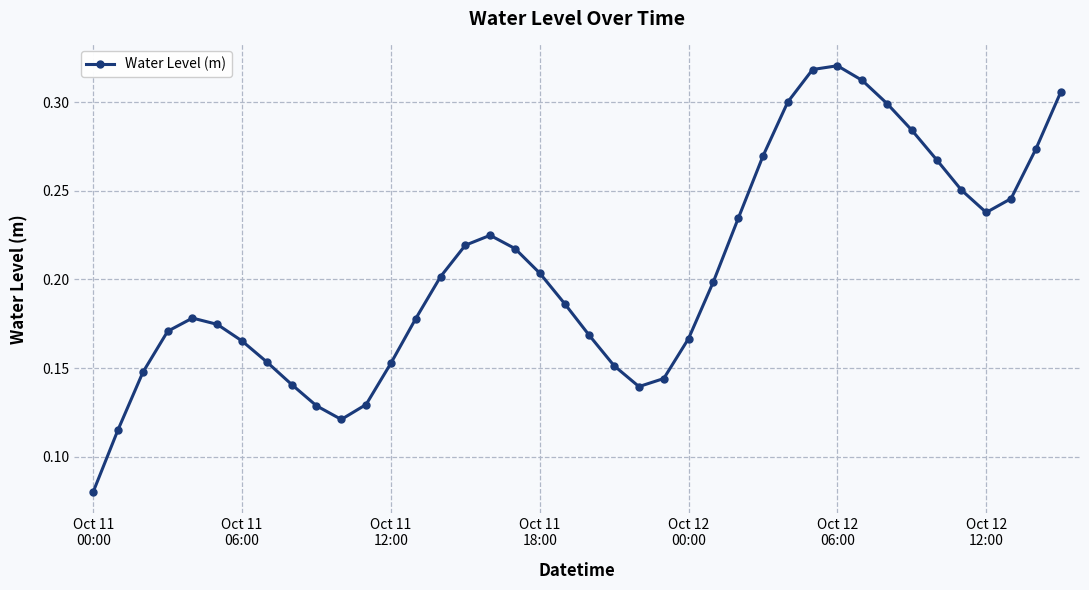

What is the sum of all values?

8.2